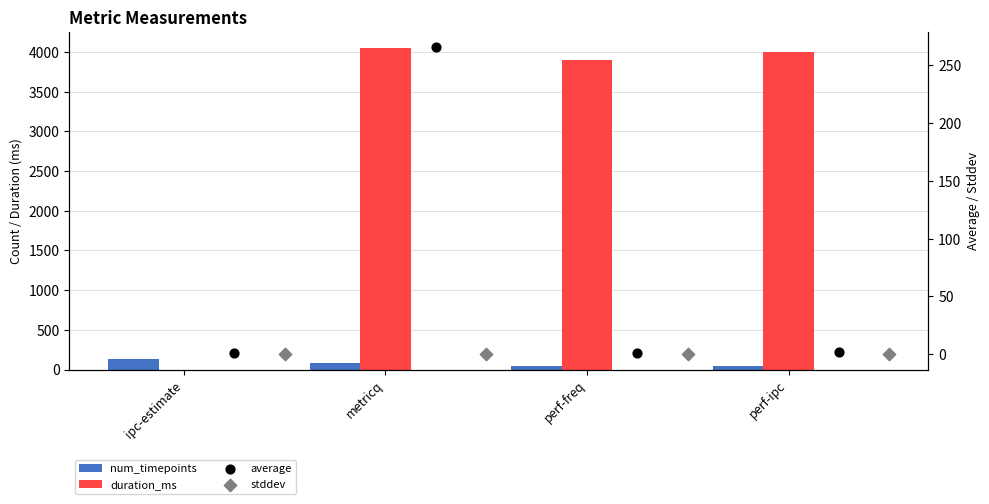

At which category is the sum across all series the highest?

metricq